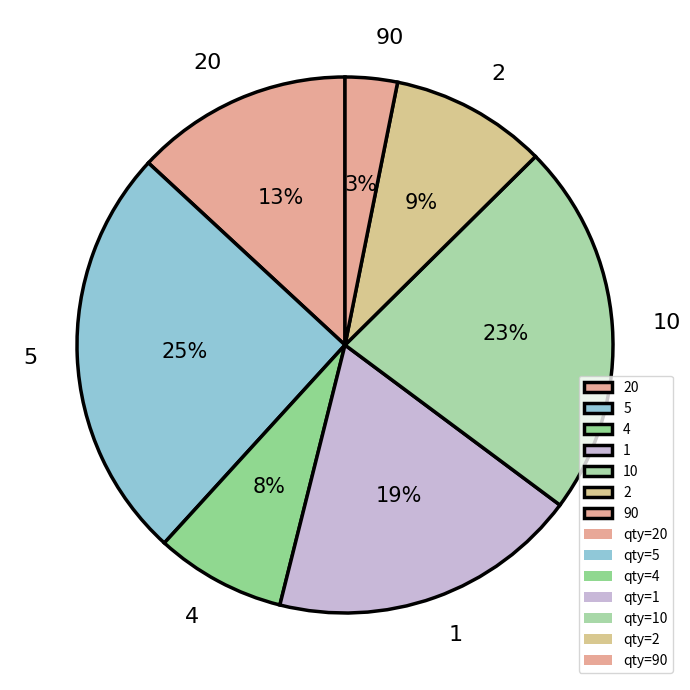

To the nearest percent, what is the average slice percentage?

14%